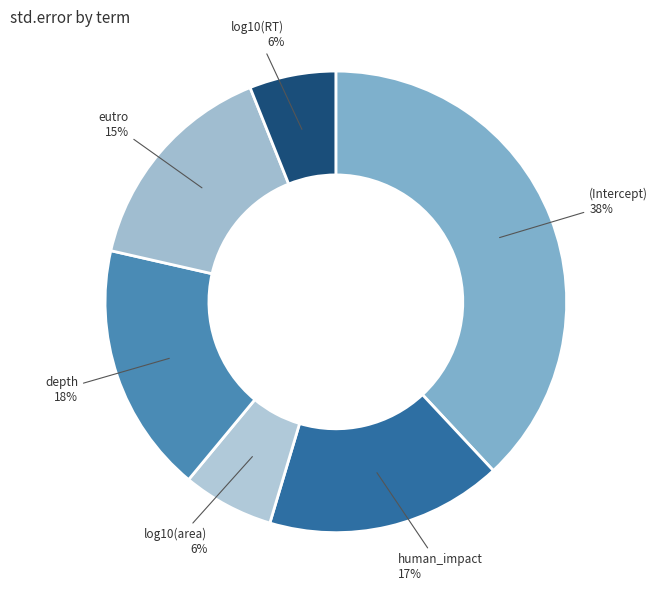

How many segments does this pie chart have?

6